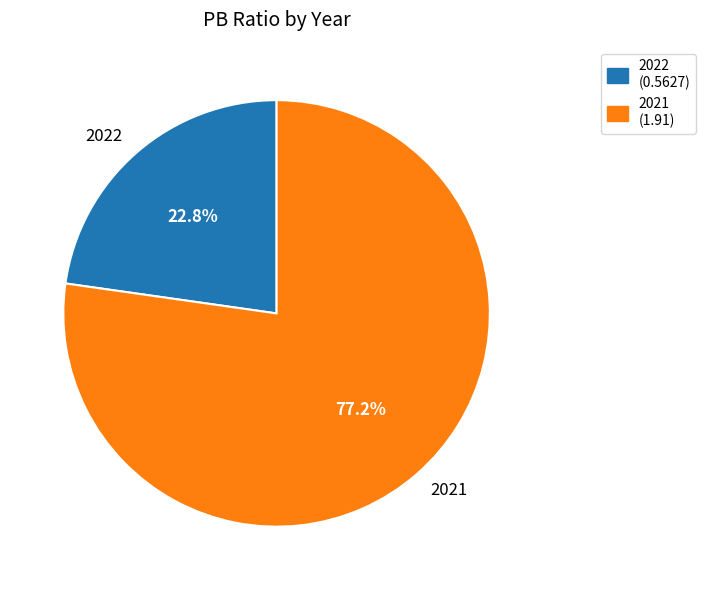

How many segments does this pie chart have?

2